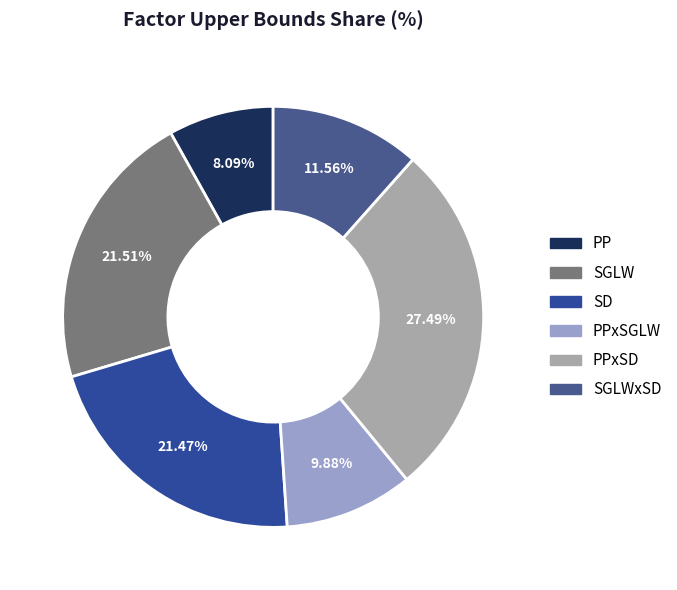

To the nearest percent, what is the difference between the largest and smallest slice percentages?

19%